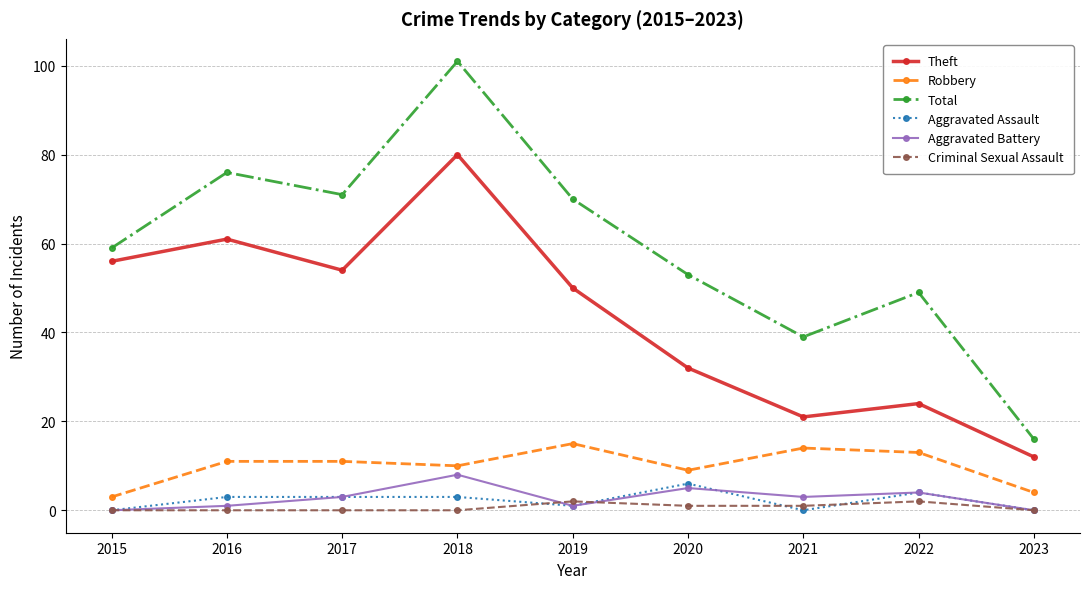

Reading right to left, what are all the values shown in this chart?

Theft: 2023=12	2022=24	2021=21	2020=32	2019=50	2018=80	2017=54	2016=61	2015=56
Robbery: 2023=4	2022=13	2021=14	2020=9	2019=15	2018=10	2017=11	2016=11	2015=3
Total: 2023=16	2022=49	2021=39	2020=53	2019=70	2018=101	2017=71	2016=76	2015=59
Aggravated Assault: 2023=0	2022=4	2021=0	2020=6	2019=1	2018=3	2017=3	2016=3	2015=0
Aggravated Battery: 2023=0	2022=4	2021=3	2020=5	2019=1	2018=8	2017=3	2016=1	2015=0
Criminal Sexual Assault: 2023=0	2022=2	2021=1	2020=1	2019=2	2018=0	2017=0	2016=0	2015=0